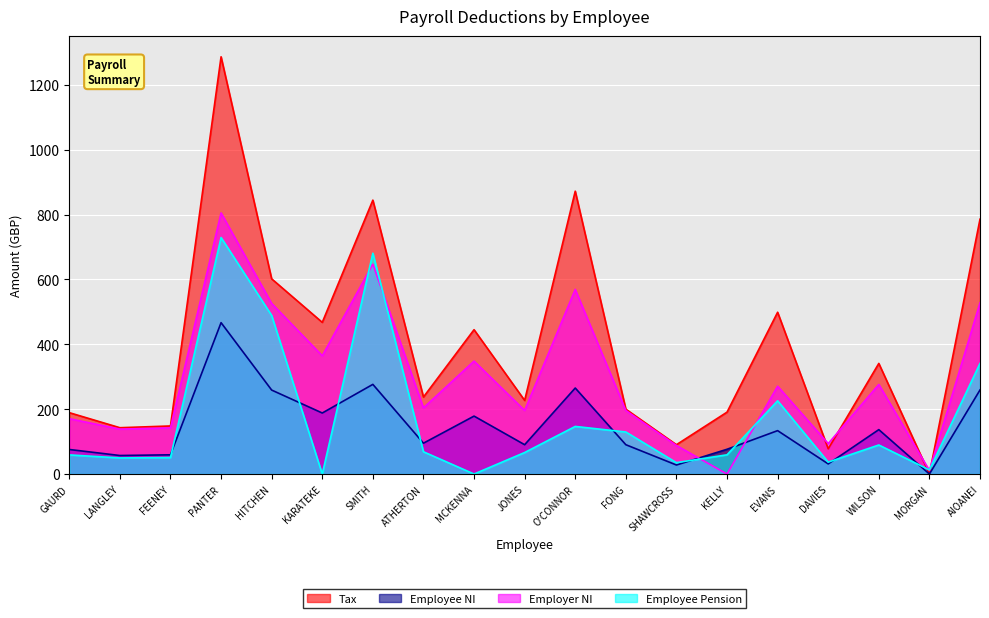

What is the label of the 5th point from the right?

EVANS